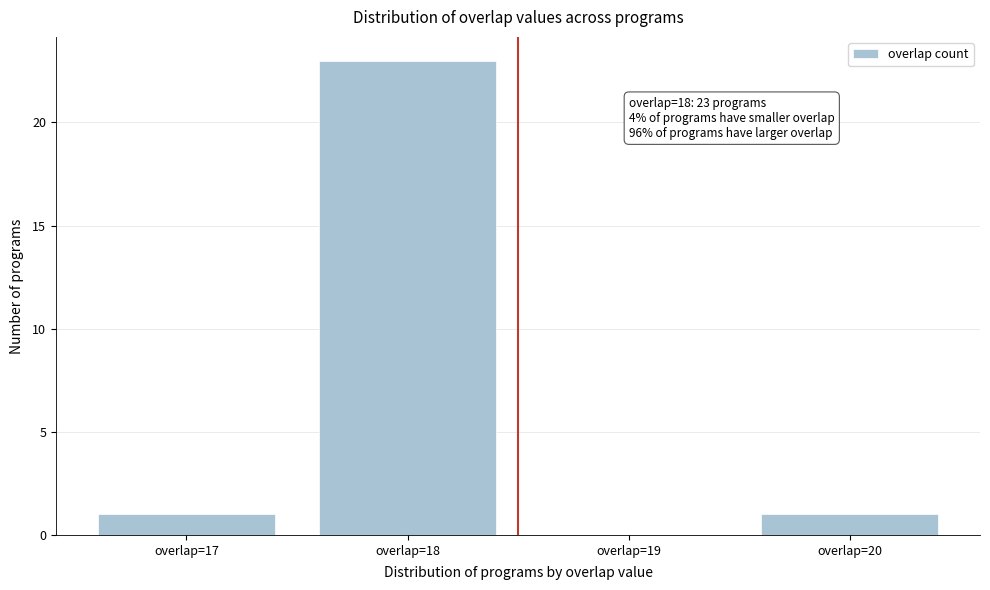

Which range on the x-axis has the tallest bar?

17.5 to 18.5